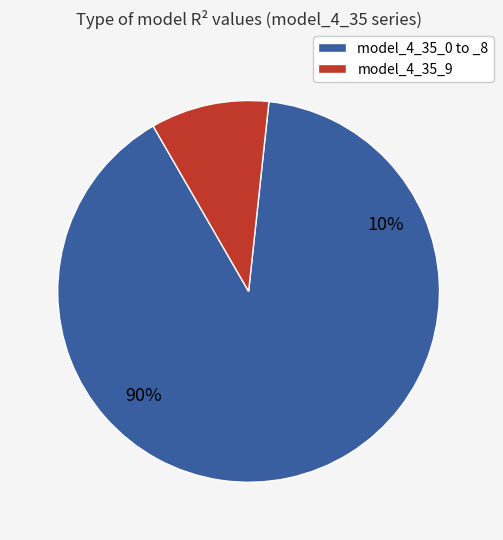

Which has a higher value, model_4_35_7 or model_4_35_0?

model_4_35_7